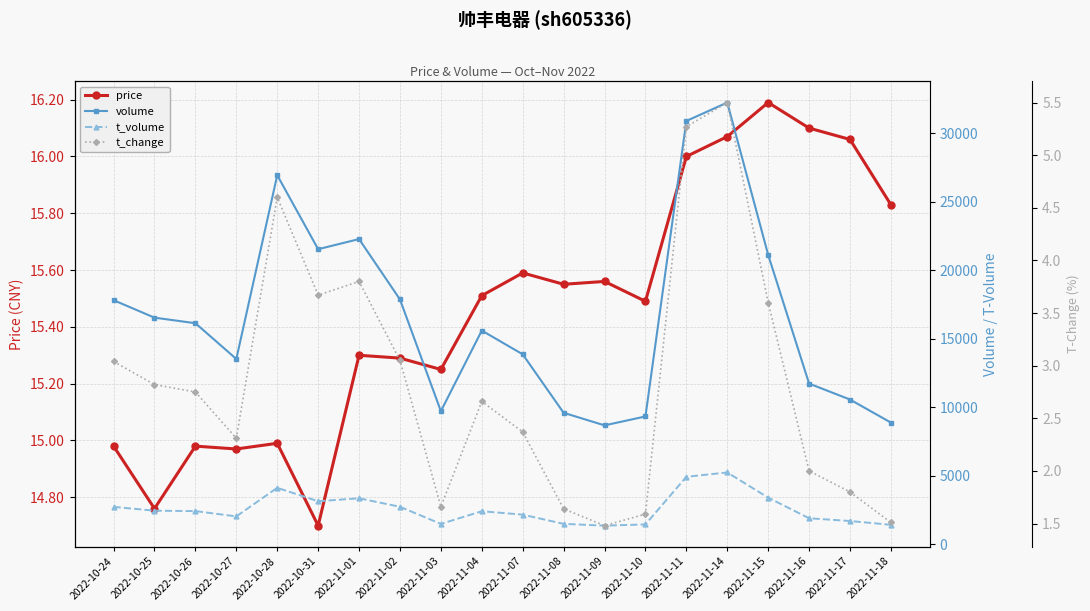

List the series in order of their peak value, lowest first.

t_change, price, t_volume, volume